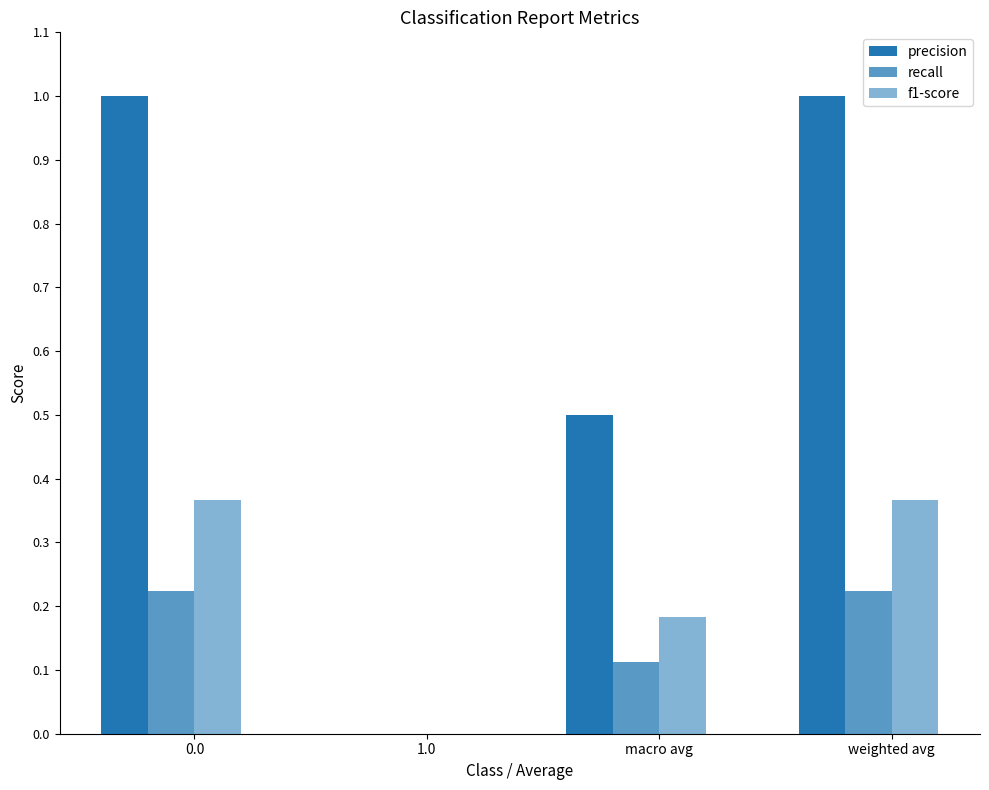

Reading left to right, list all the values displayed in this chart.

precision: 0.0=1.0	1.0=0.0	macro avg=0.5	weighted avg=1.0
recall: 0.0=0.2	1.0=0.0	macro avg=0.1	weighted avg=0.2
f1-score: 0.0=0.4	1.0=0.0	macro avg=0.2	weighted avg=0.4